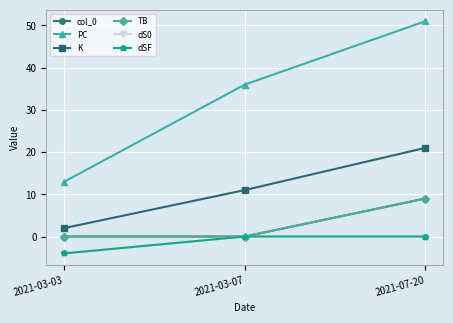

What position from the left is 2021-07-20?

3